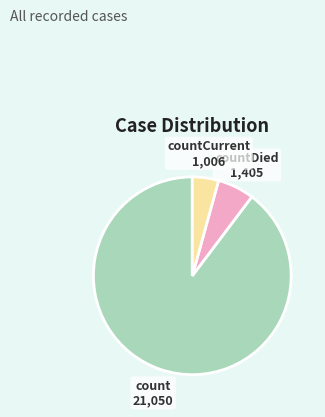

Do countCurrent and count together represent more than half of the pie?

Yes